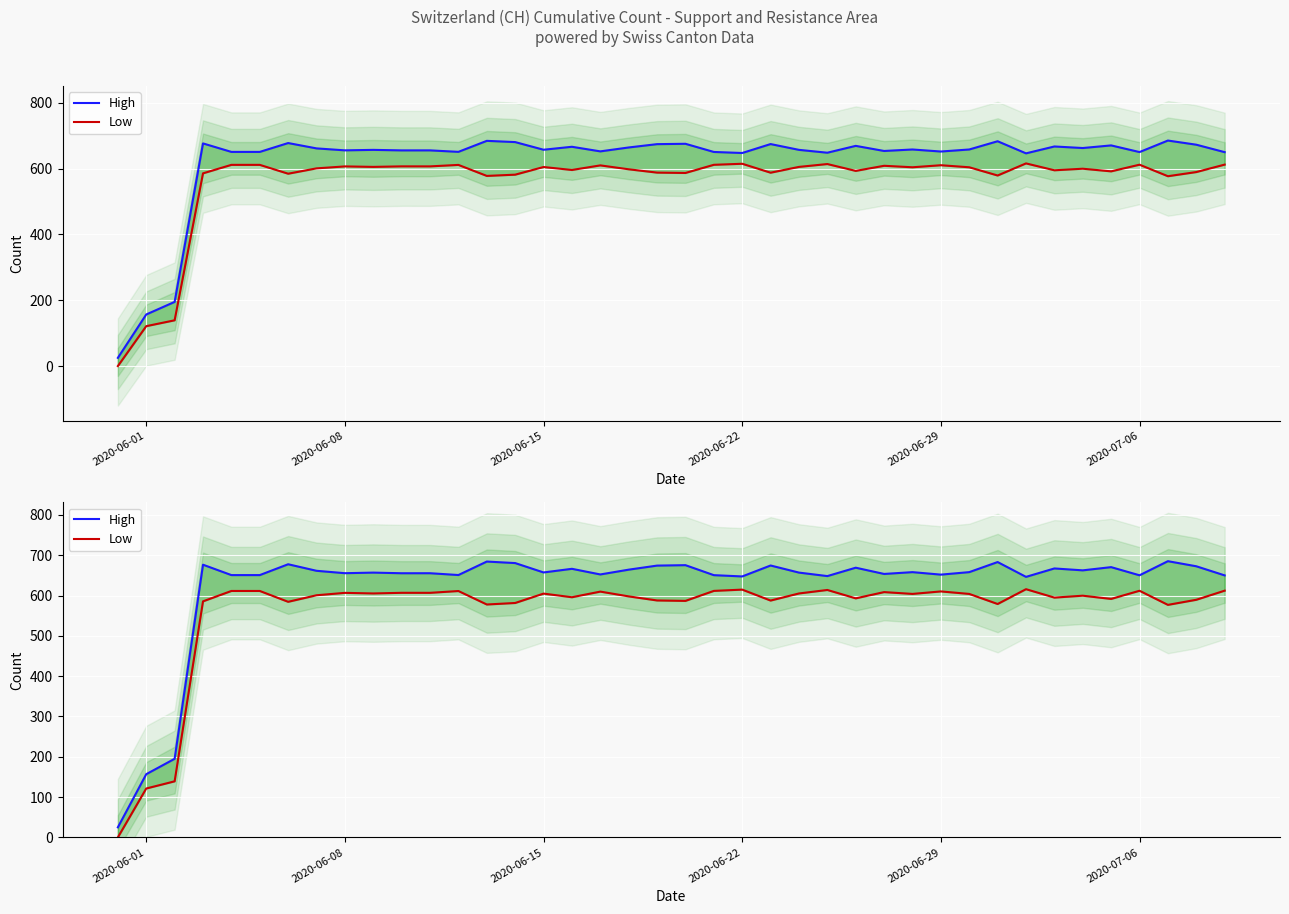

True or false: High and Low intersect in this chart.

False